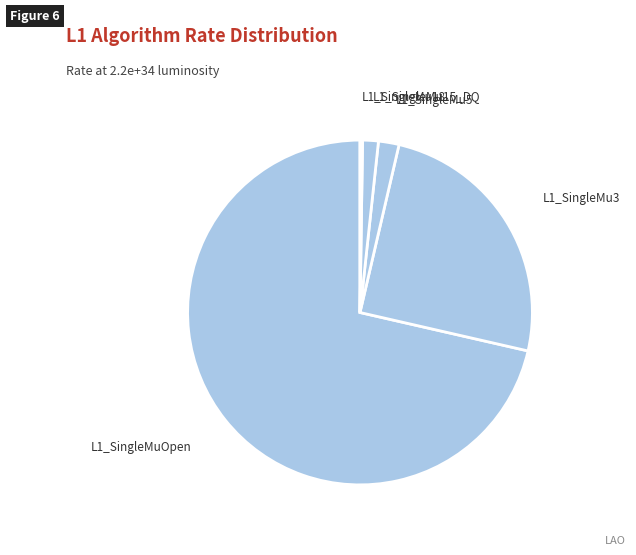

Is the sum of L1_SingleMu3 and L1_SingleMu15_DQ greater than half?

No